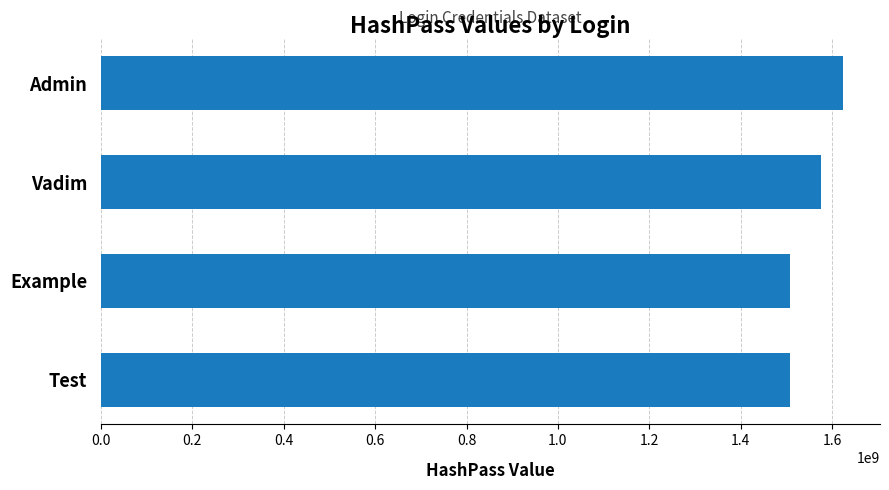

The chart shows a value of 1623739142 at Admin. True or false?

True